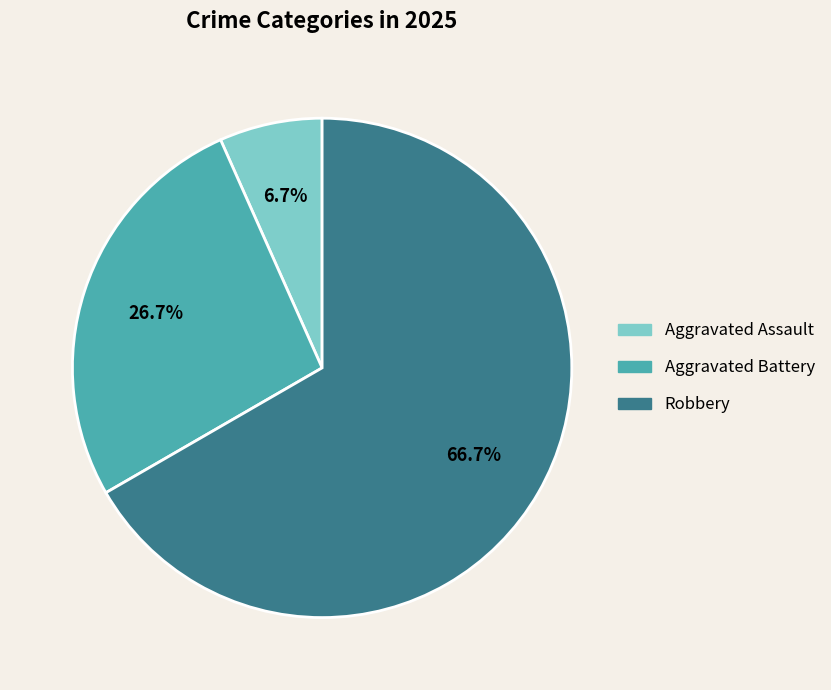

To the nearest percent, what is the combined percentage of Robbery and Aggravated Assault?

73%